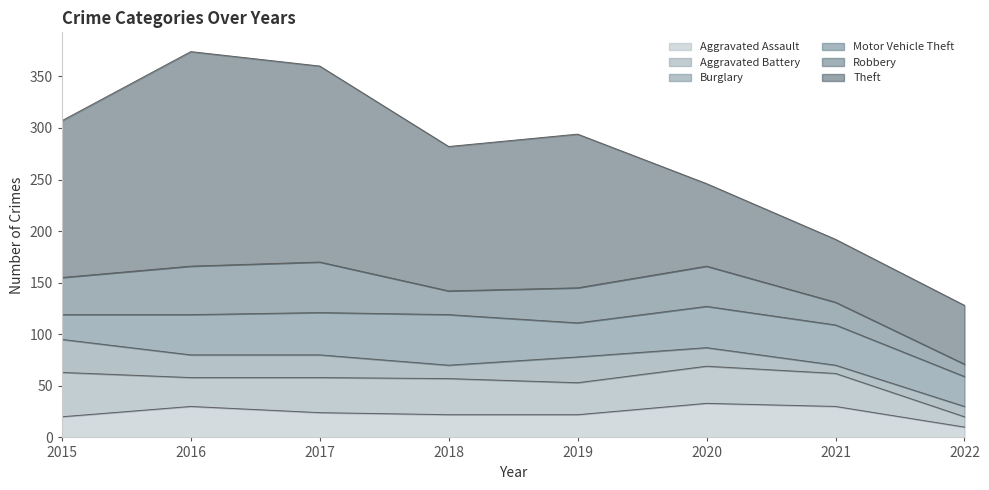

Between 2015 and 2019, which series saw the biggest shift?

Aggravated Battery